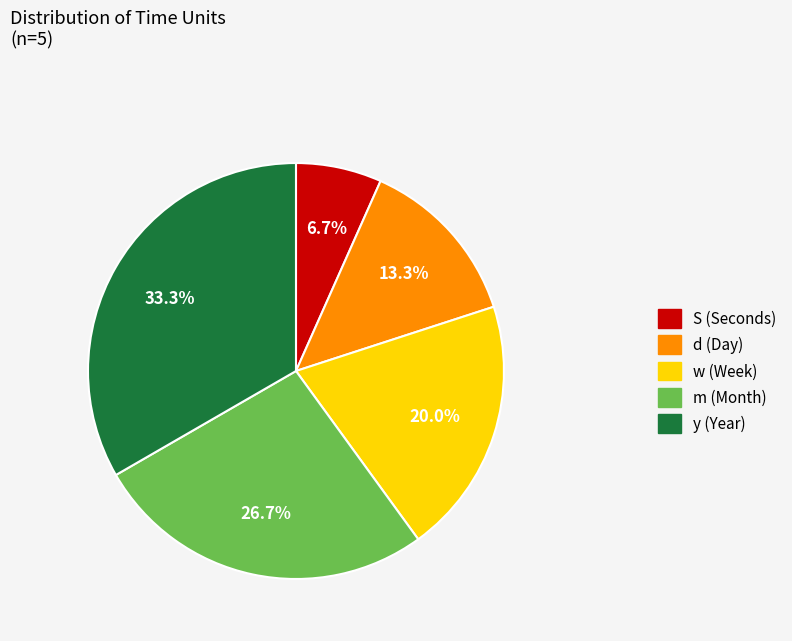

Rank the categories by value from highest to lowest.

y, m, w, d, S